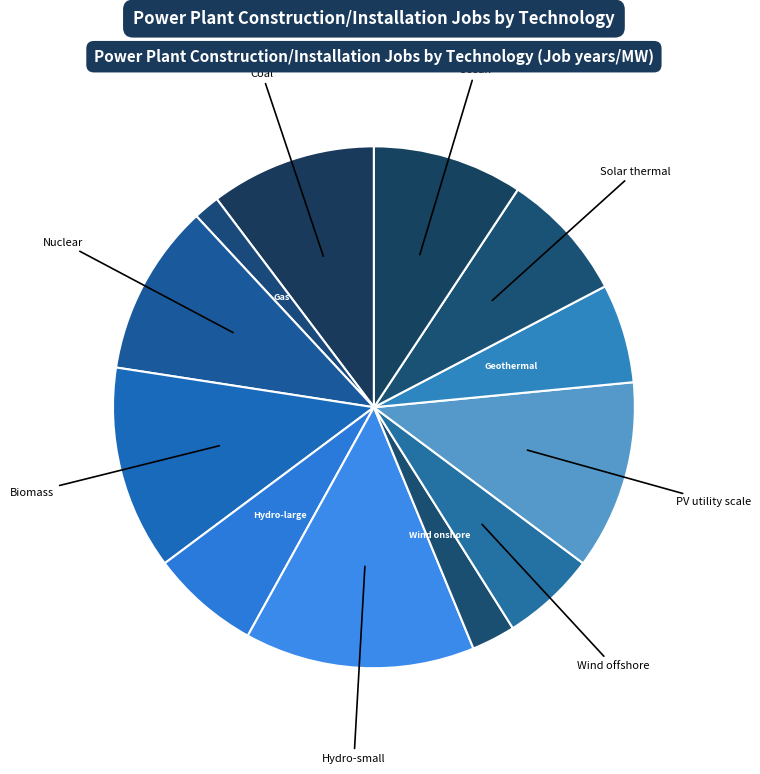

Which has a higher value, Coal or Wind offshore?

Coal